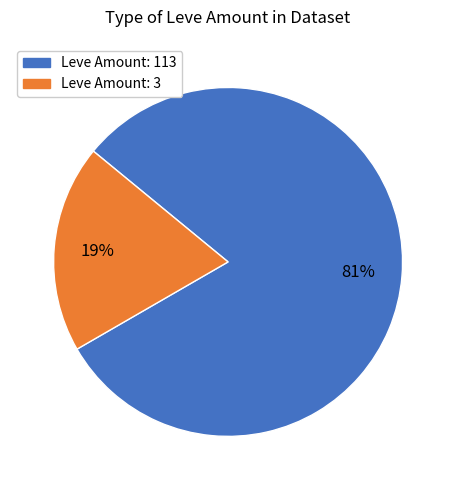

To the nearest percent, what is the average slice percentage?

50%